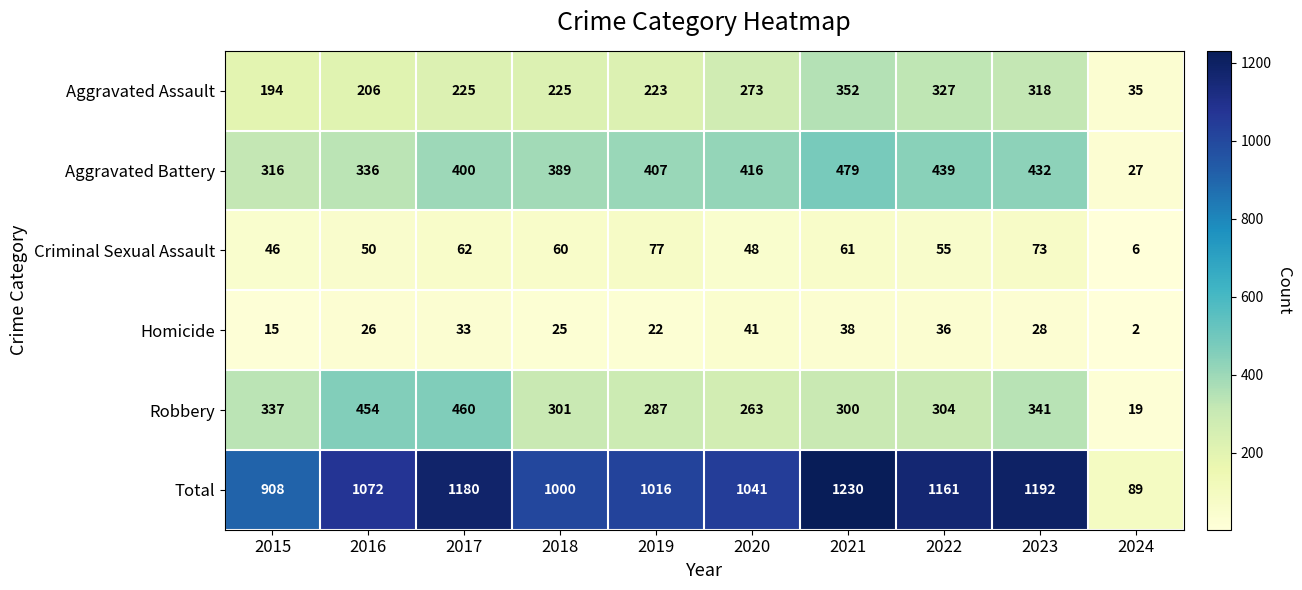

Which series changed the most between 2020 and 2024?

Total